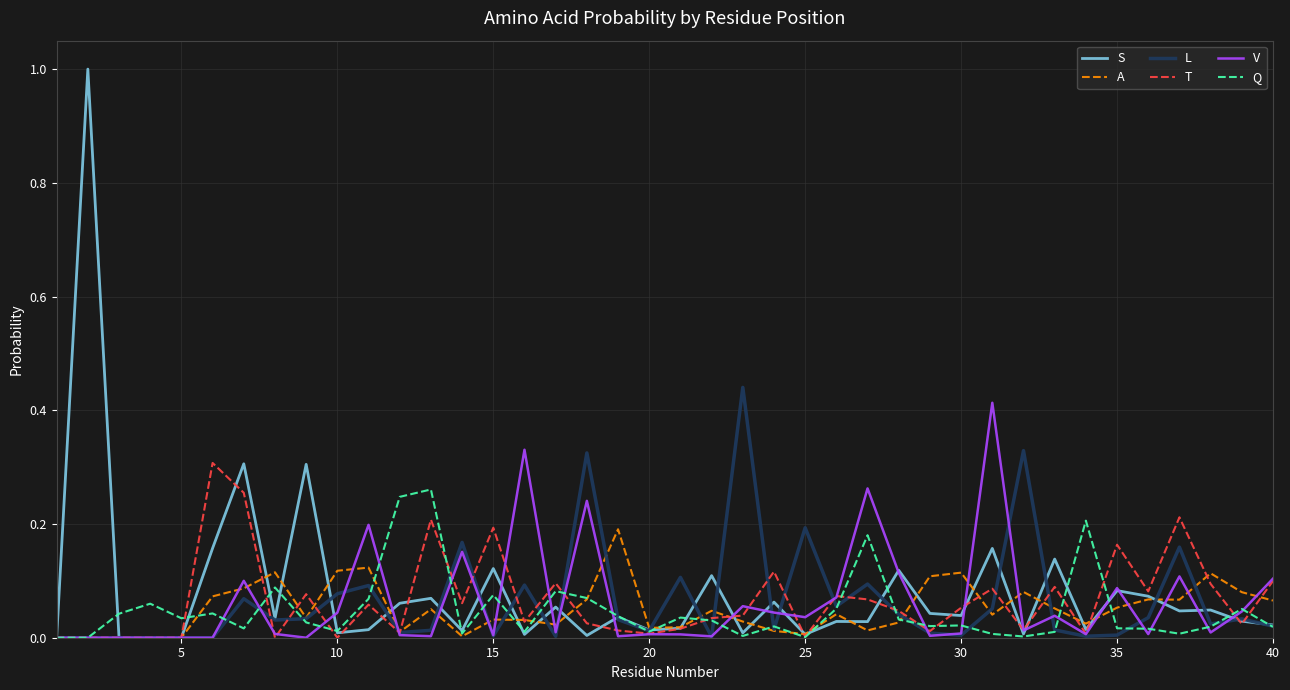

Which series has the widest spread of values?

S